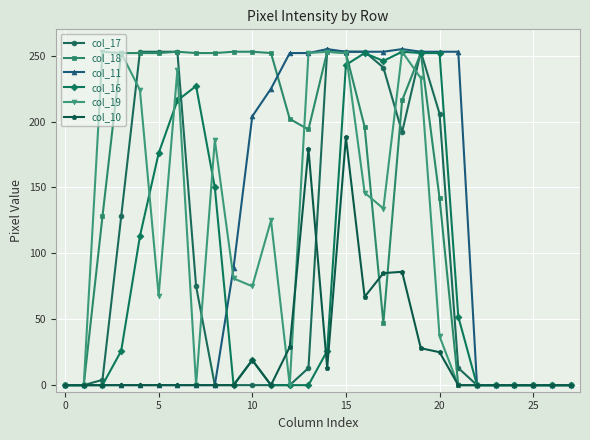

Which series has the largest total across all categories?

col_18